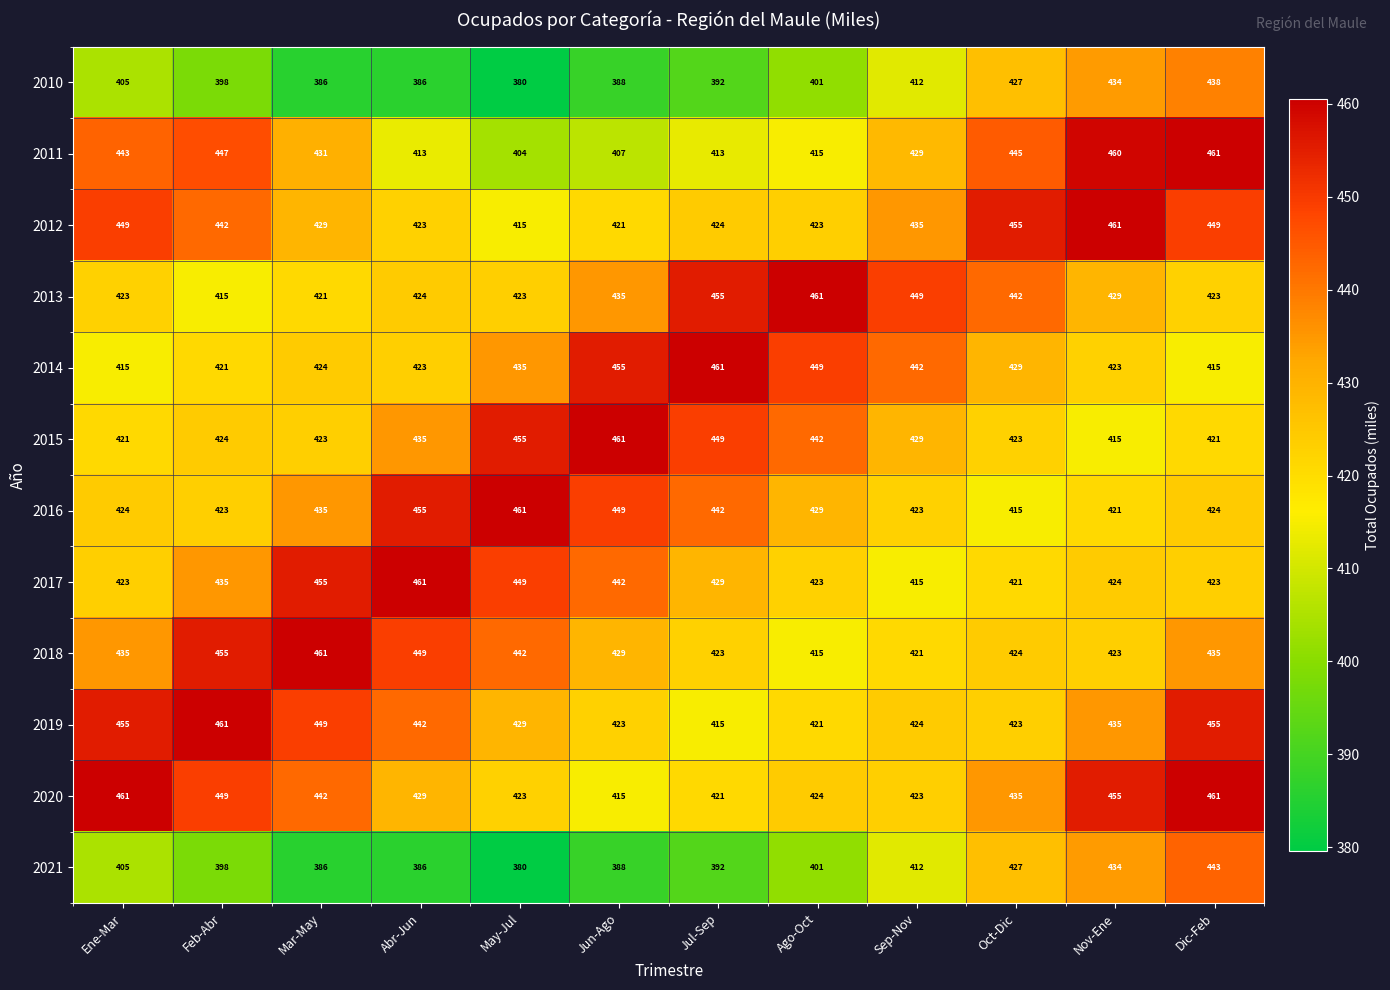

Where does the 2017 series first go above 429?

Feb-Abr